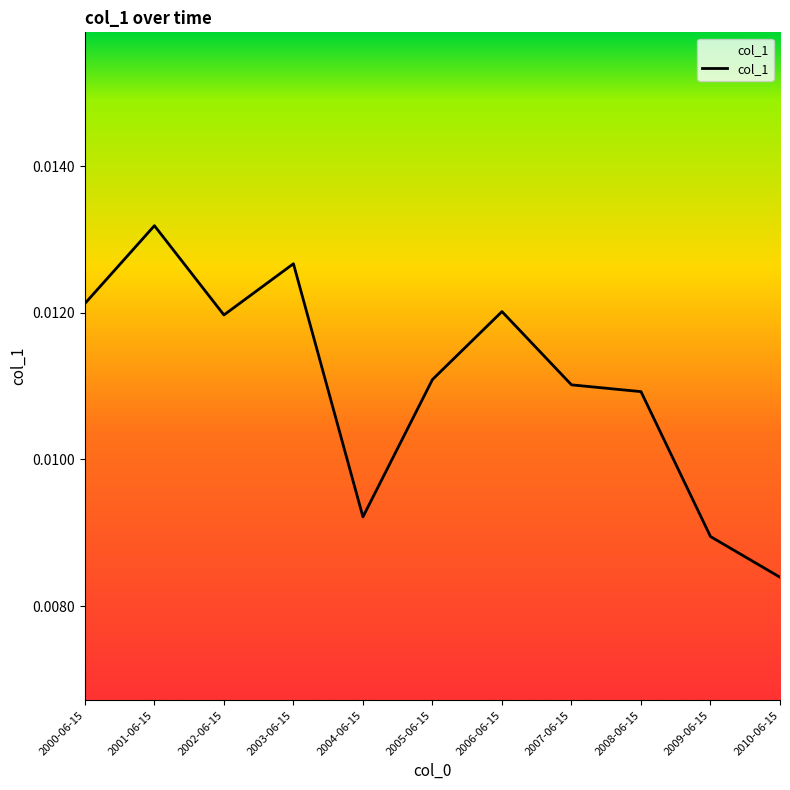

What position from the left is 2009-06-15?

10